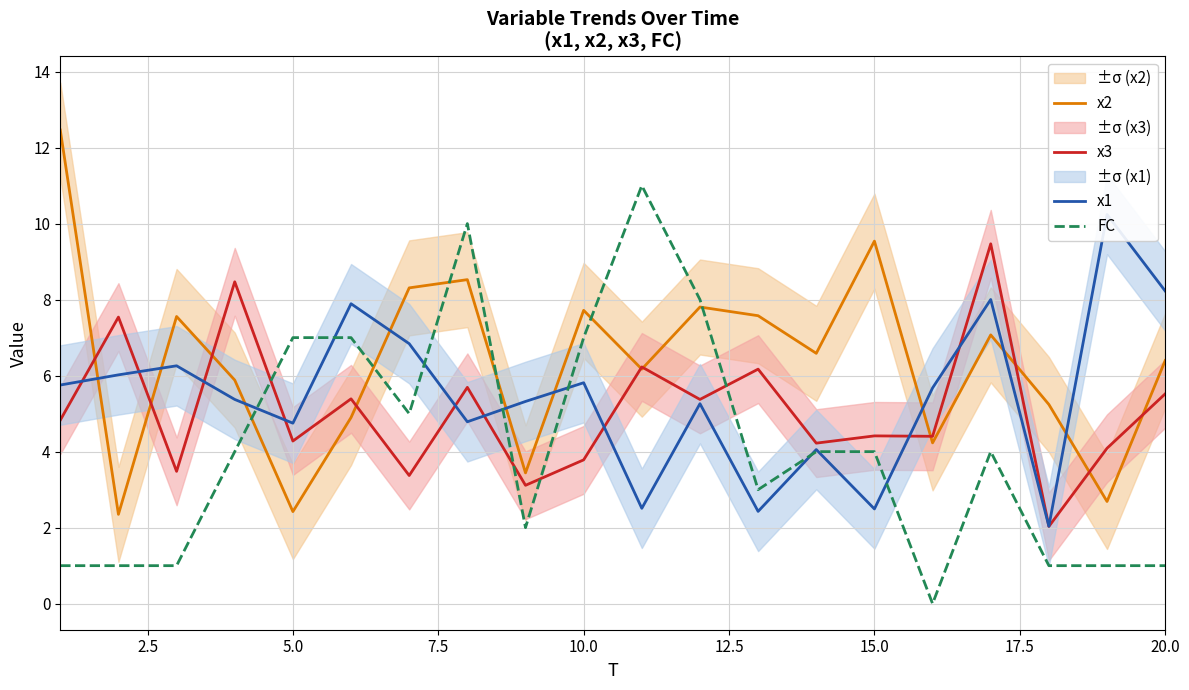

The value of x2 at 20.0 is 11.2. True or false?

False